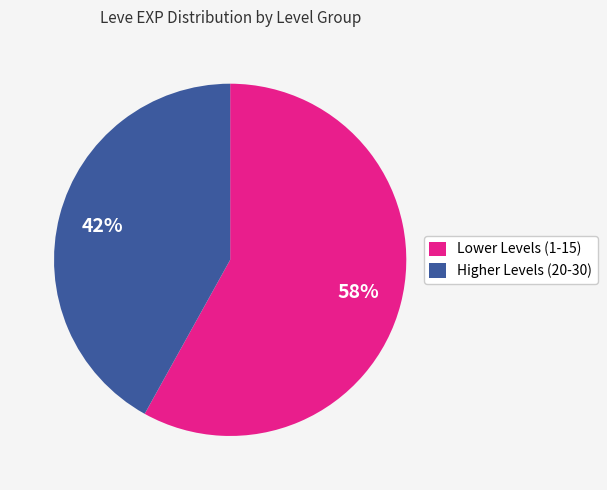

What is the largest slice in the pie chart?

Lower Levels (1-15)